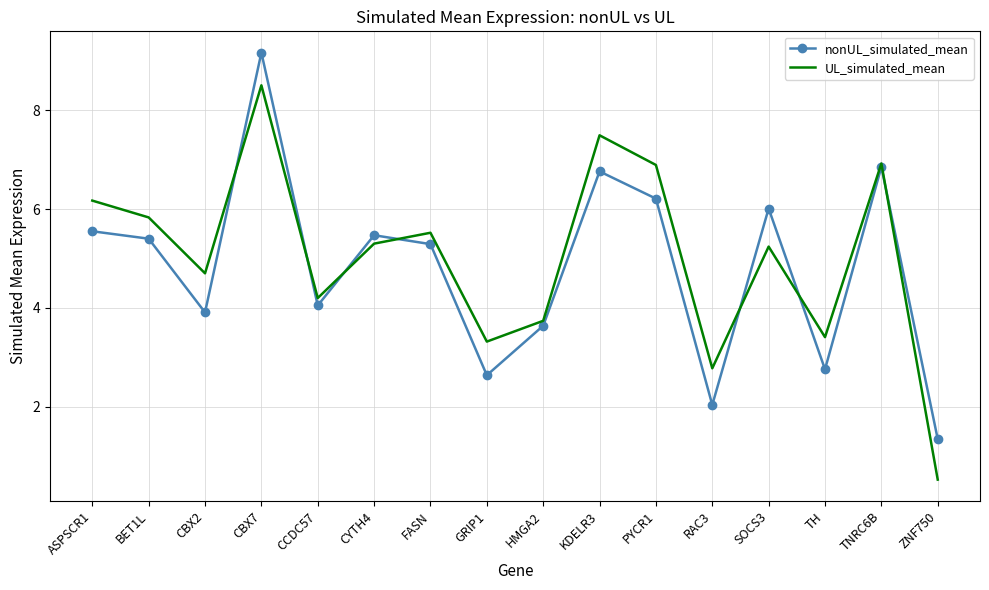

The value of UL_simulated_mean at ASPSCR1 is 6.2. True or false?

True